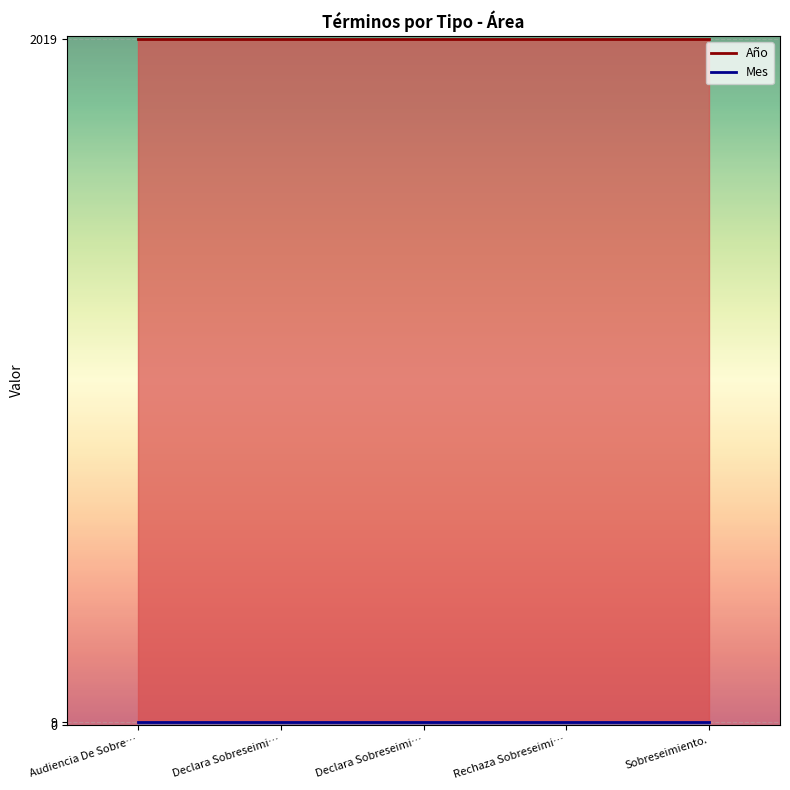

True or false: Mes and Año cross at least once.

False